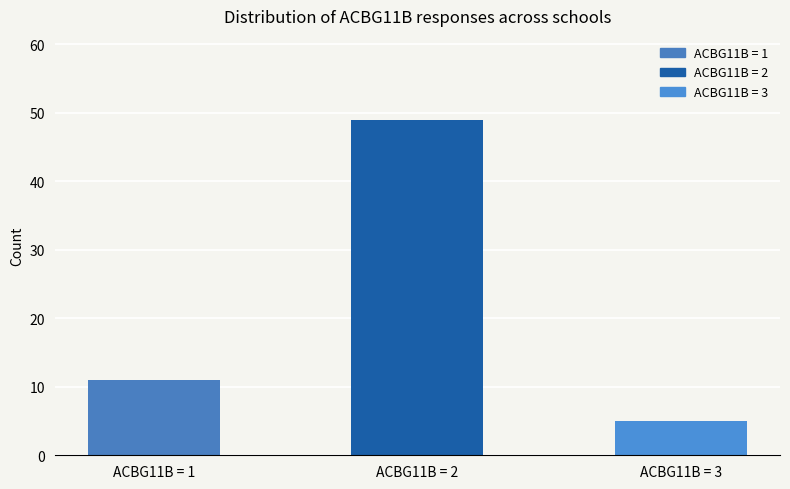

Reading left to right, list all the values displayed in this chart.

ACBG11B = 1=11	ACBG11B = 2=49	ACBG11B = 3=5